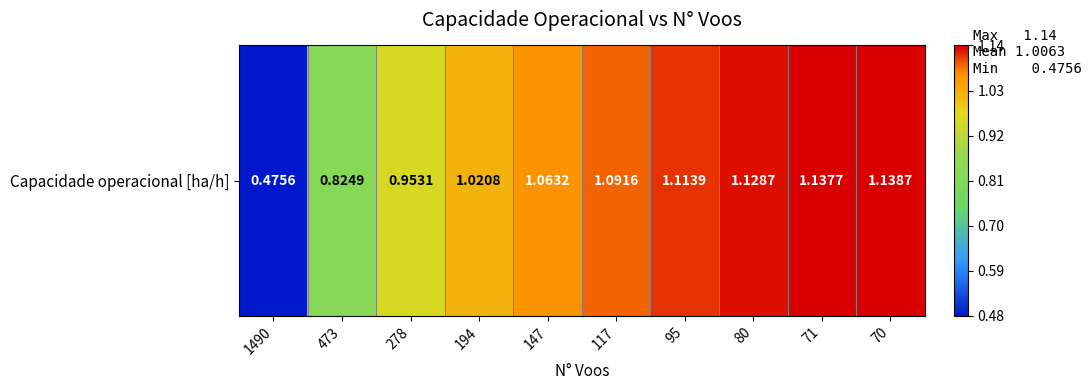

The value at 194 is 0.3. True or false?

False